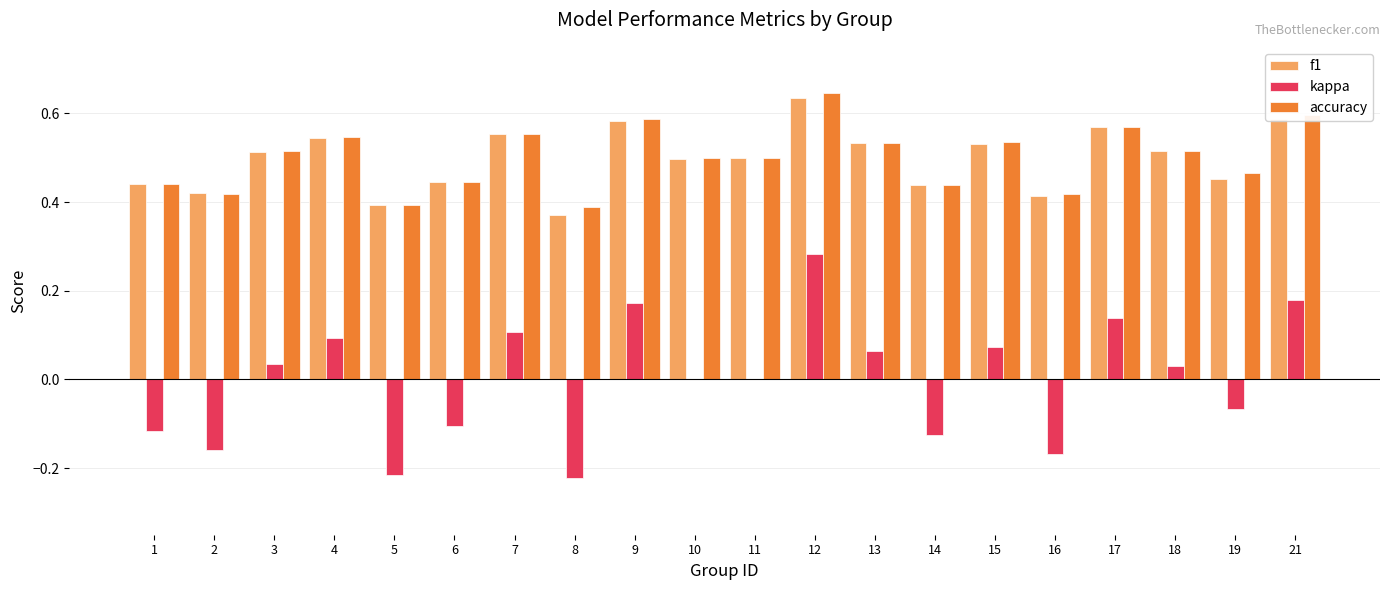

Which series changed the most between 3 and 7?

kappa